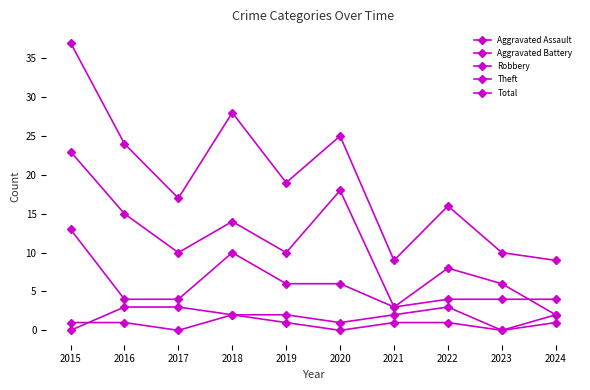

Between 2018 and 2016, which is larger?

2018